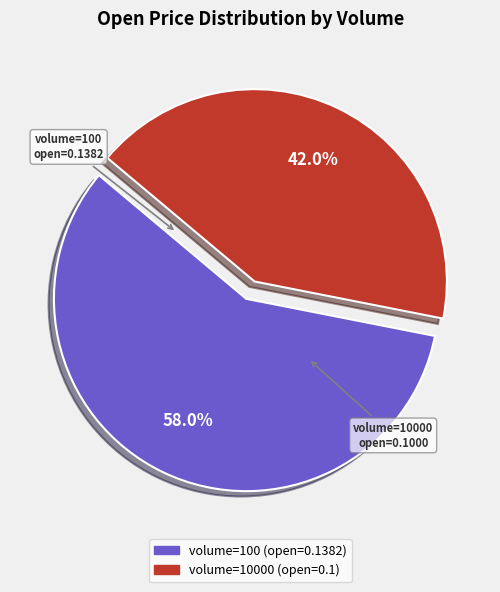

How many segments does this pie chart have?

2